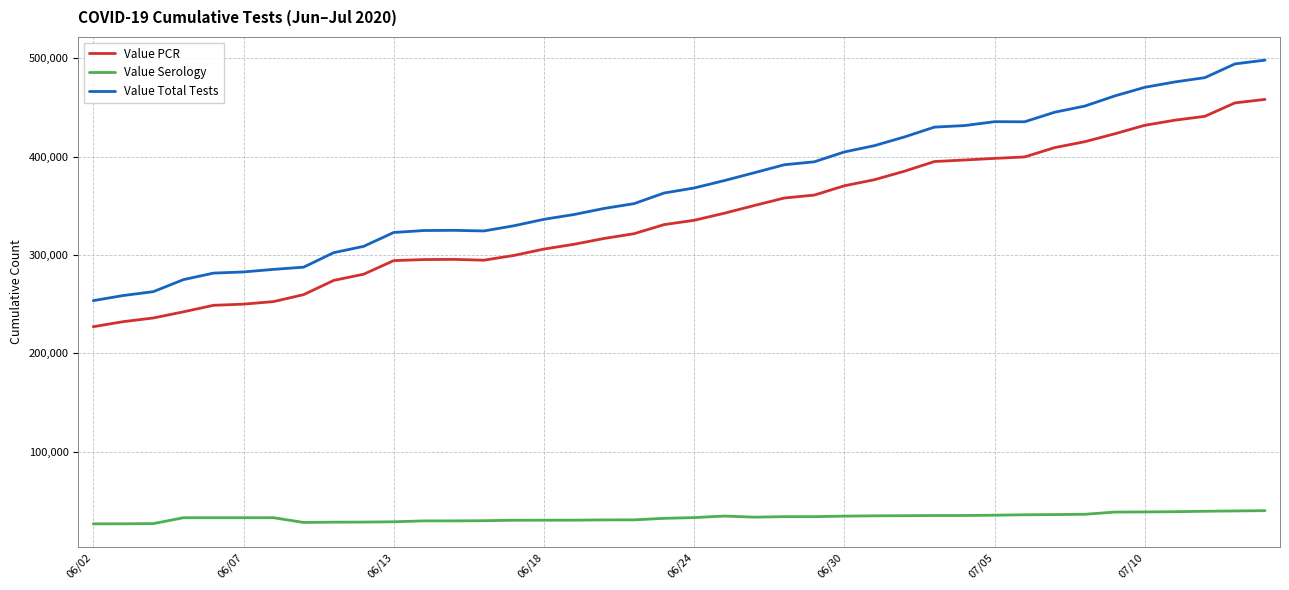

Which series has the largest total across all categories?

Value Total Tests